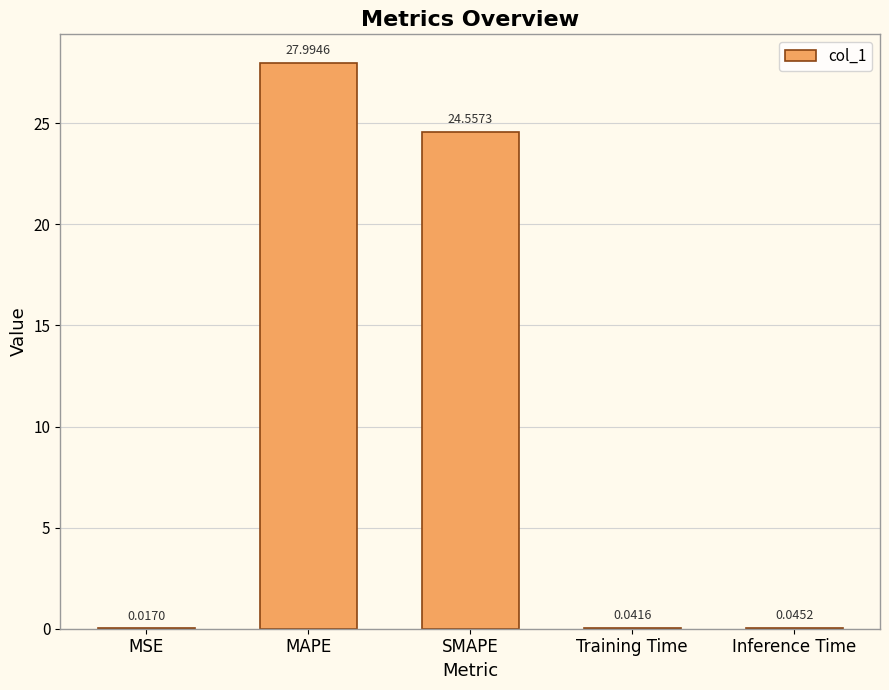

Where is the data nearest to the value 14?

SMAPE